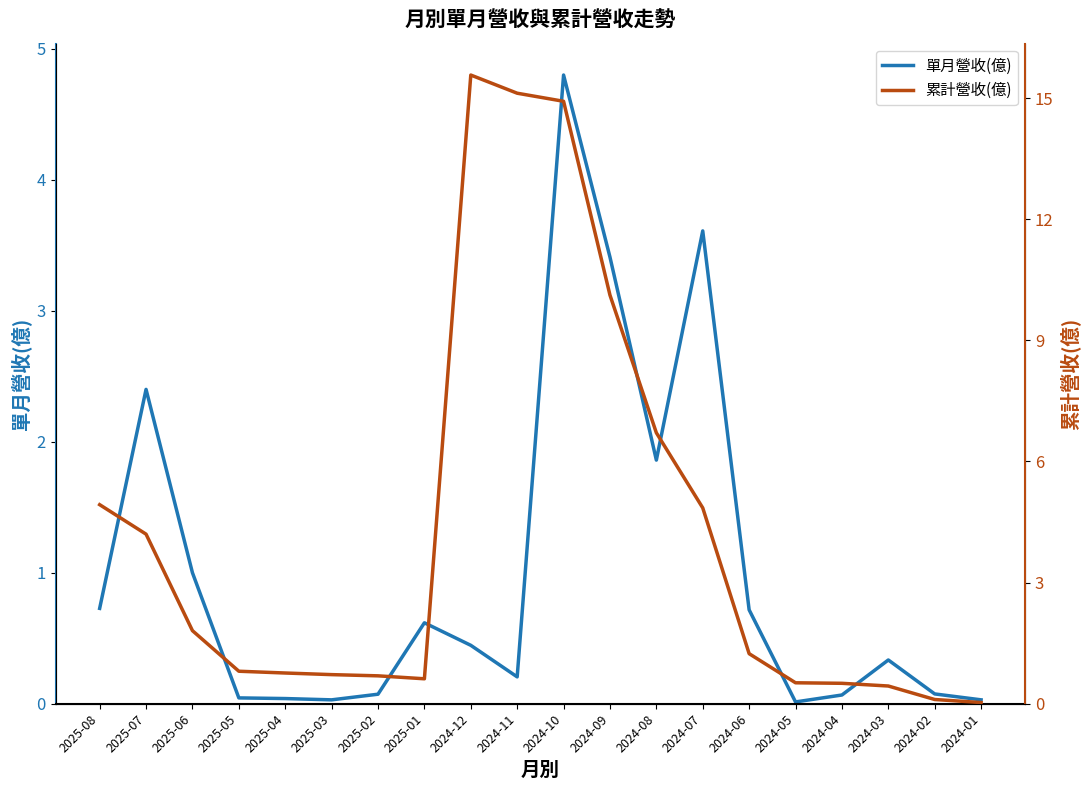

What is the label of the 10th point from the right?

2024-10